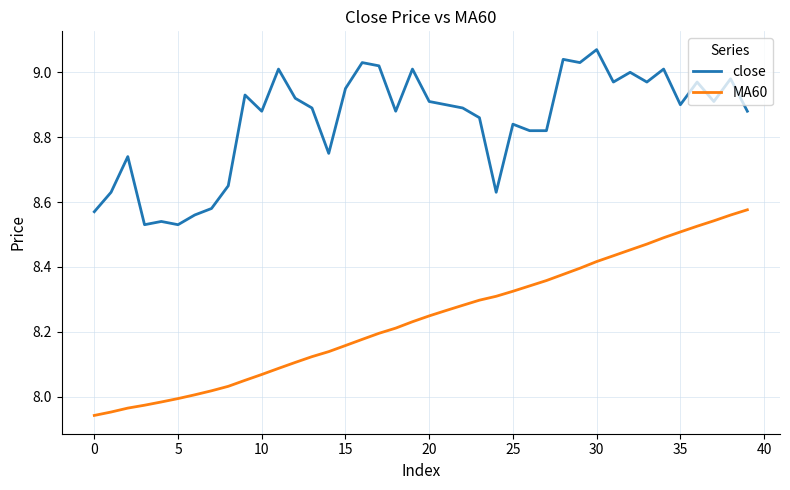

Which series has the largest total across all categories?

close